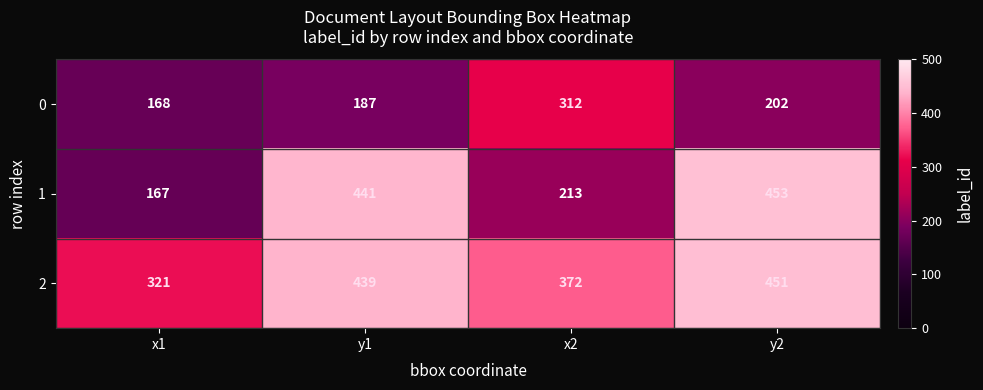

Reading left to right, extract all data points from this chart.

0: 168	187	312	202
1: 167	441	213	453
2: 321	439	372	451